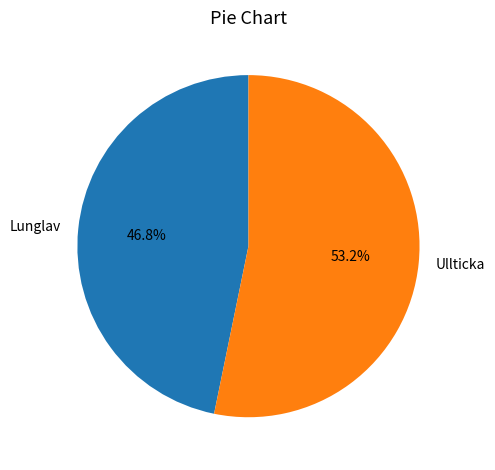

Which slice is the smallest?

Lunglav